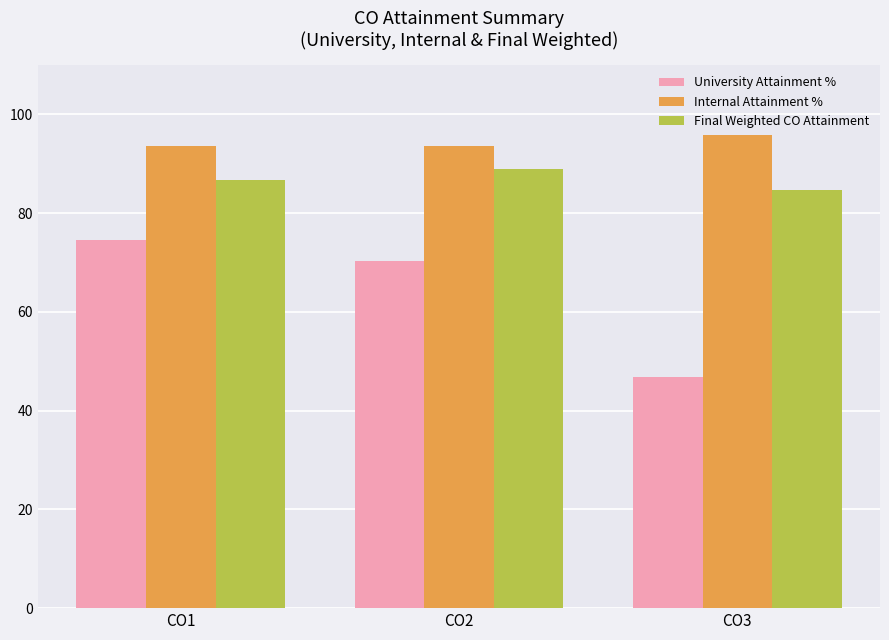

How many Internal Attainment % values are between 93 and 95?

2